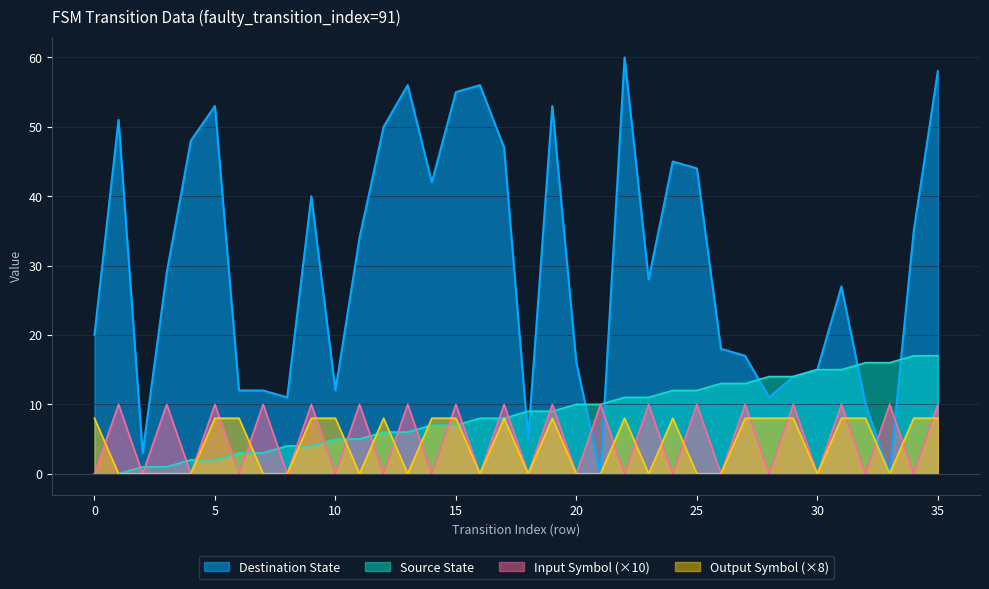

Reading left to right, list all the values displayed in this chart.

source_state: 0=0	1=0	2=1	3=1	4=2	5=2	6=3	7=3	8=4	9=4	10=5	11=5	12=6	13=6	14=7	15=7	16=8	17=8	18=9	19=9	20=10	21=10	22=11	23=11	24=12	25=12	26=13	27=13	28=14	29=14	30=15	31=15	32=16	33=16	34=17	35=17
destination_state: 0=20	1=51	2=3	3=29	4=48	5=53	6=12	7=12	8=11	9=40	10=12	11=34	12=50	13=56	14=42	15=55	16=56	17=47	18=5	19=53	20=16	21=0	22=60	23=28	24=45	25=44	26=18	27=17	28=11	29=14	30=15	31=27	32=10	33=0	34=35	35=58
input_num: 0=0	1=10	2=0	3=10	4=0	5=10	6=0	7=10	8=0	9=10	10=0	11=10	12=0	13=10	14=0	15=10	16=0	17=10	18=0	19=10	20=0	21=10	22=0	23=10	24=0	25=10	26=0	27=10	28=0	29=10	30=0	31=10	32=0	33=10	34=0	35=10
output_num: 0=8	1=0	2=0	3=0	4=0	5=8	6=8	7=0	8=0	9=8	10=8	11=0	12=8	13=0	14=8	15=8	16=0	17=8	18=0	19=8	20=0	21=0	22=8	23=0	24=8	25=0	26=0	27=8	28=8	29=8	30=0	31=8	32=8	33=0	34=8	35=8